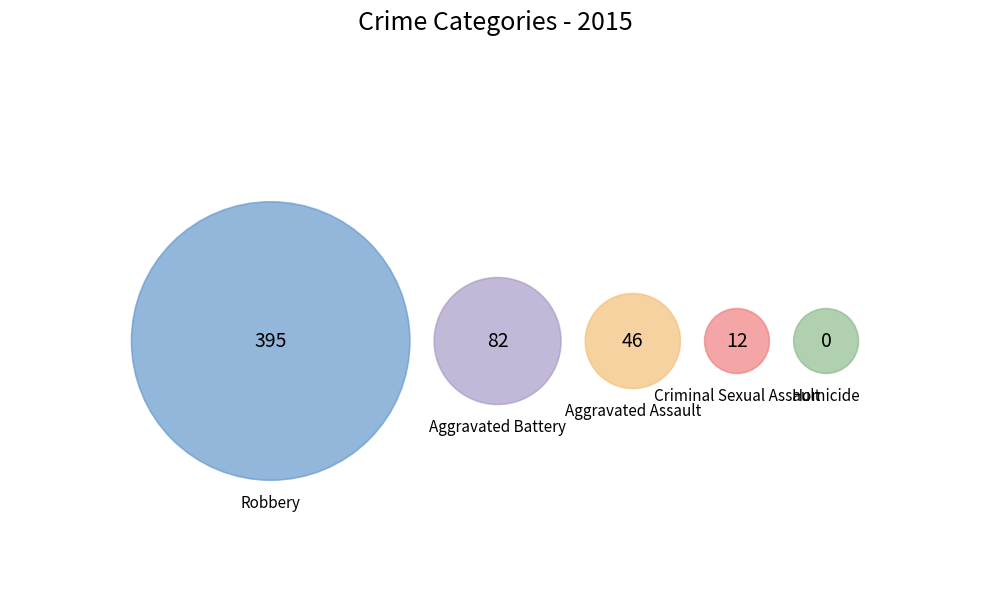

Count the number of slices in the pie.

5